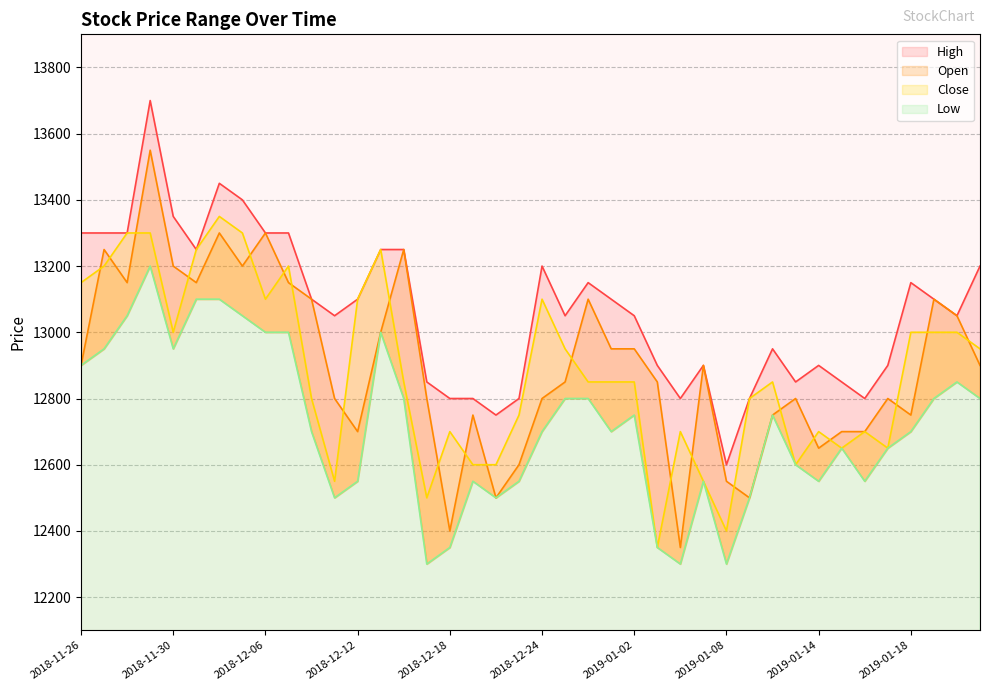

In Close, how many points are lower than both neighbors (excluding endpoints)?

9